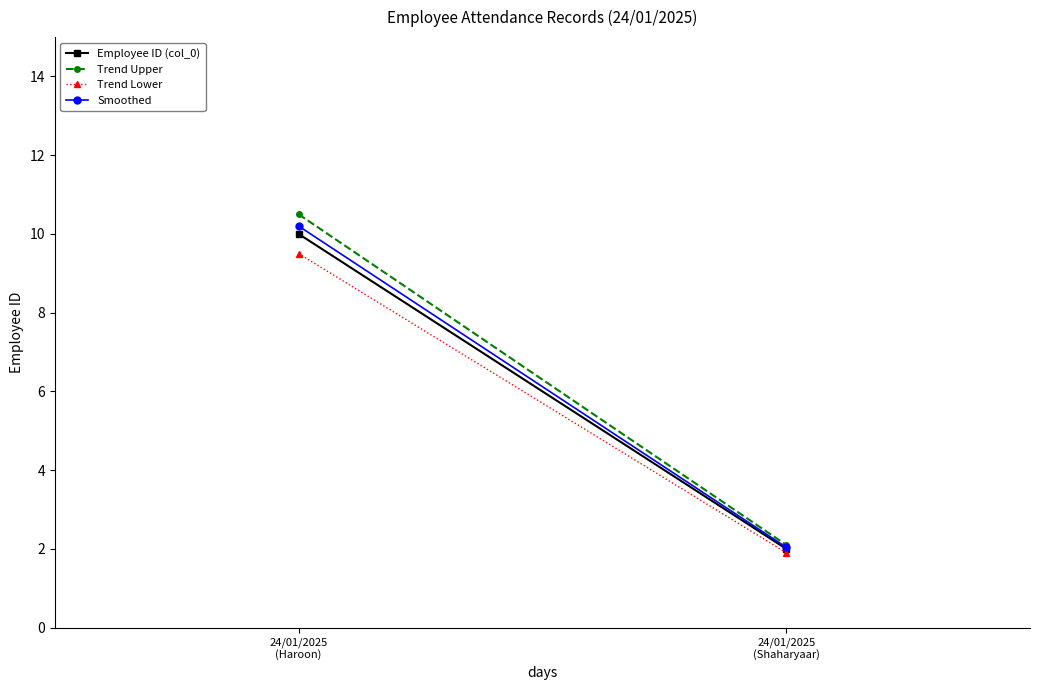

What is the label of the 1st point from the right?

24/01/2025
(Shaharyaar)